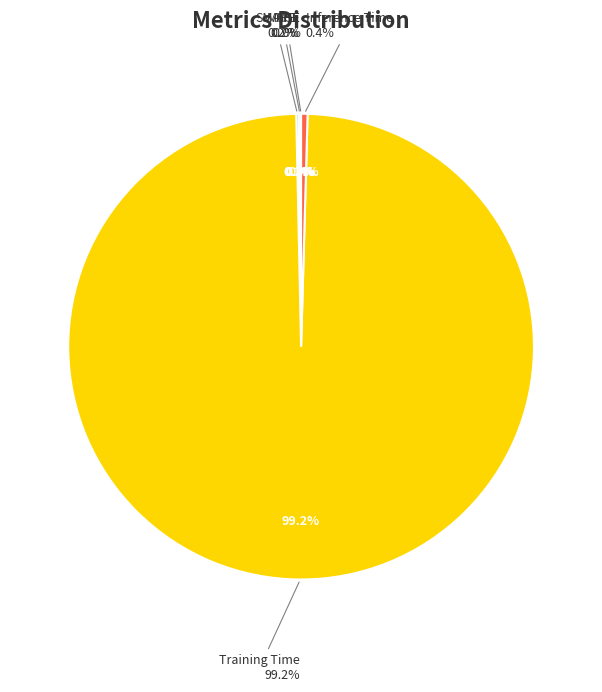

Which has a higher value, MAPE or SMAPE?

MAPE